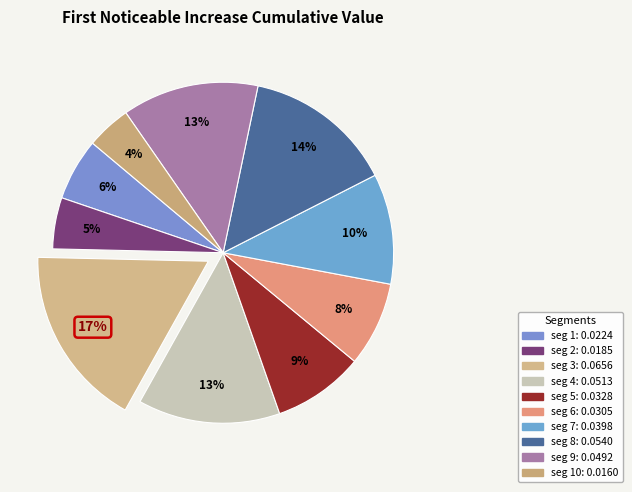

To the nearest percent, what is the difference between the largest and smallest slice percentages?

13%